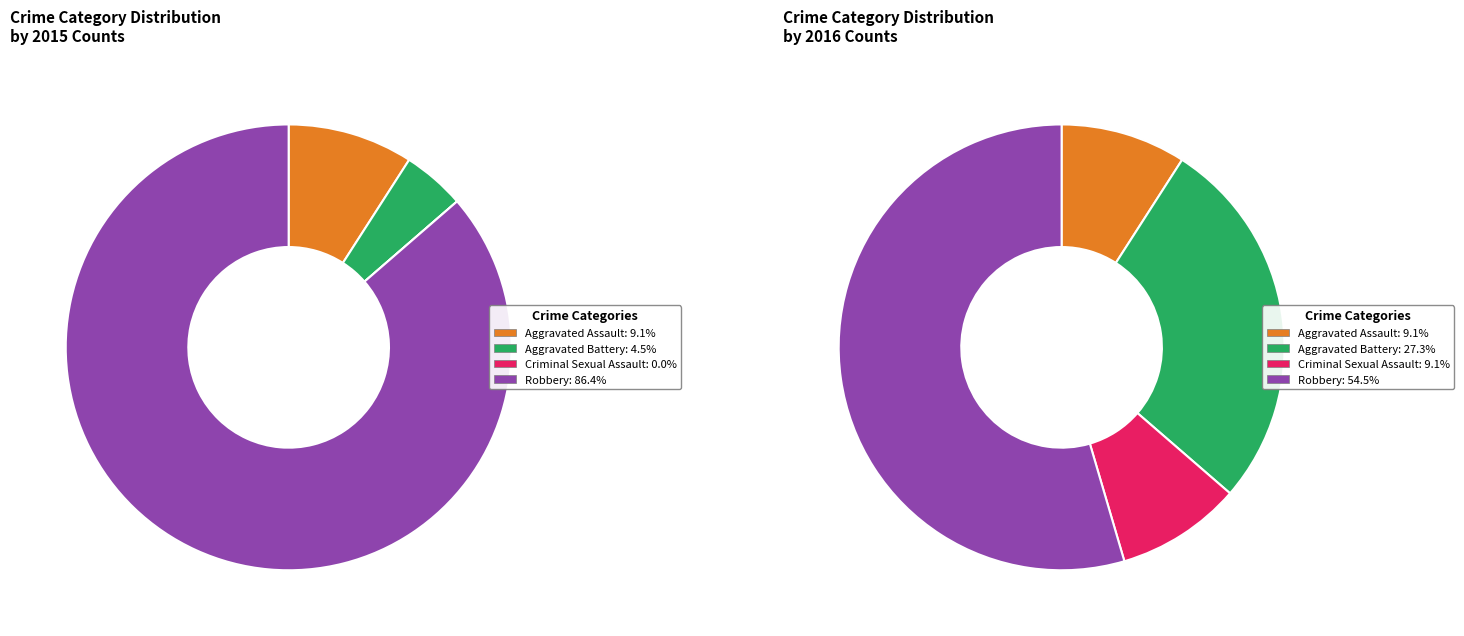

How many segments does this pie chart have?

4